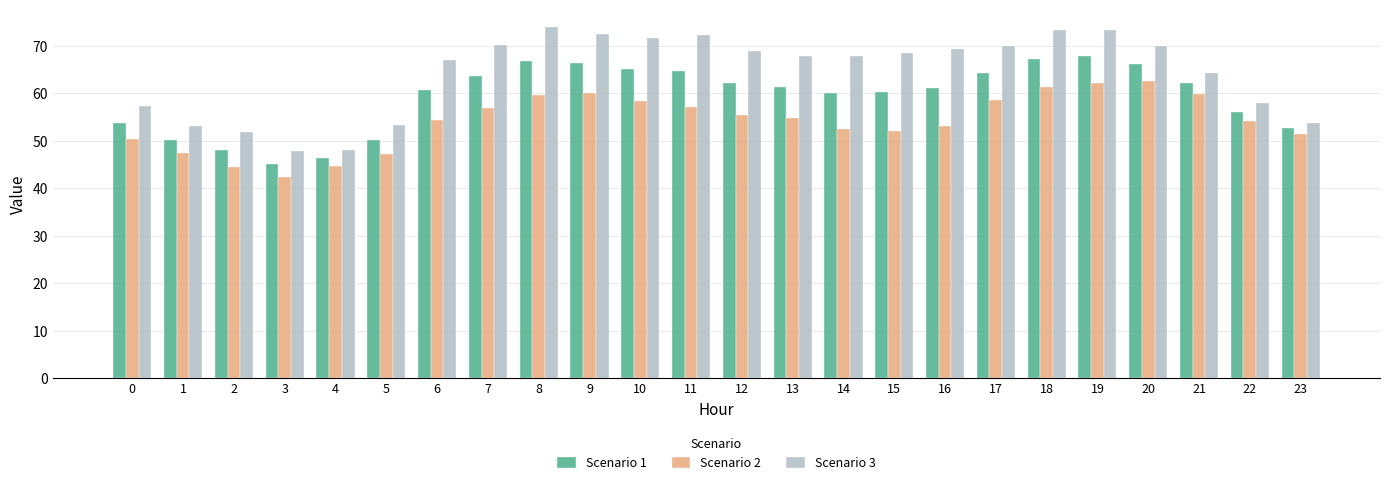

What is the smallest value displayed?

42.4